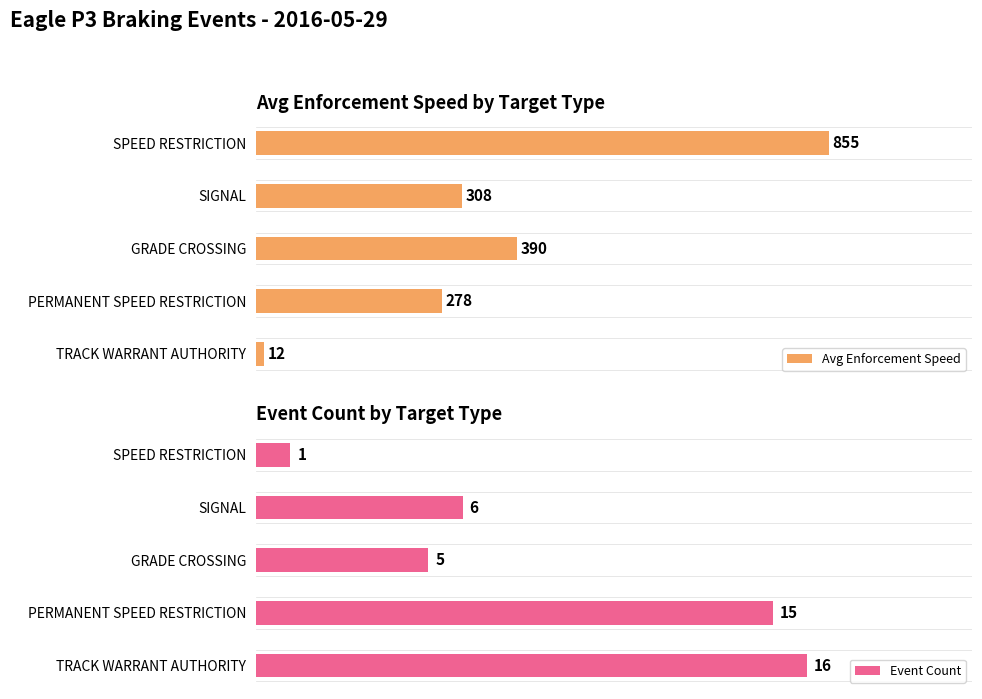

What is the value of the Avg Enforcement Speed bar at the 3rd from the left?

390